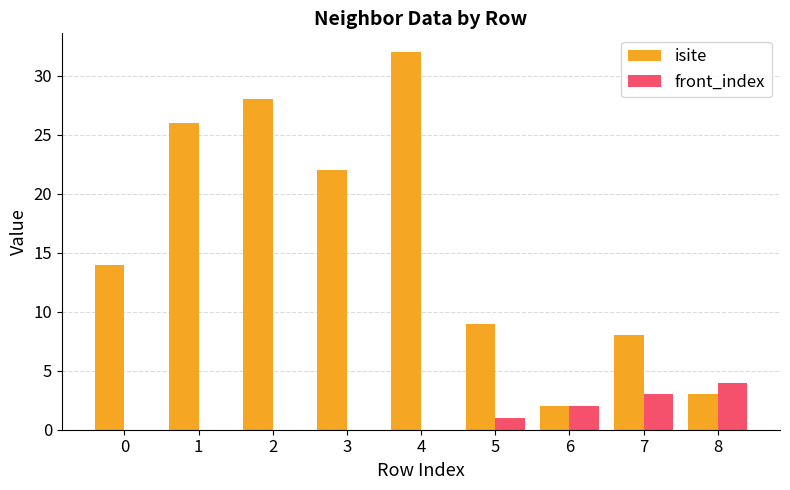

Is it true that isite equals 26 at 1?

True